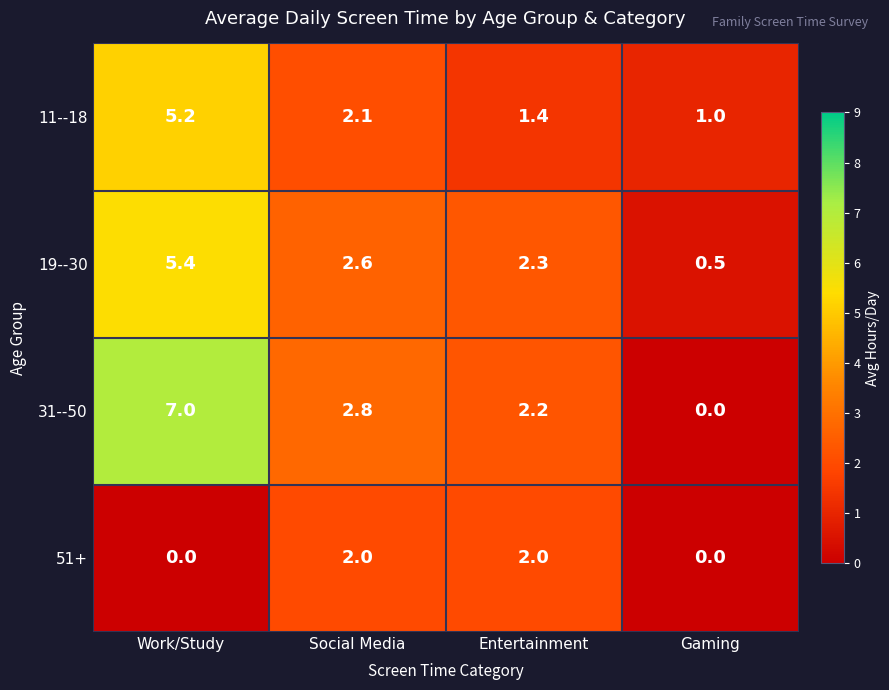

Is the value of 51+ at Entertainment greater than the value of 19--30 at Entertainment?

No